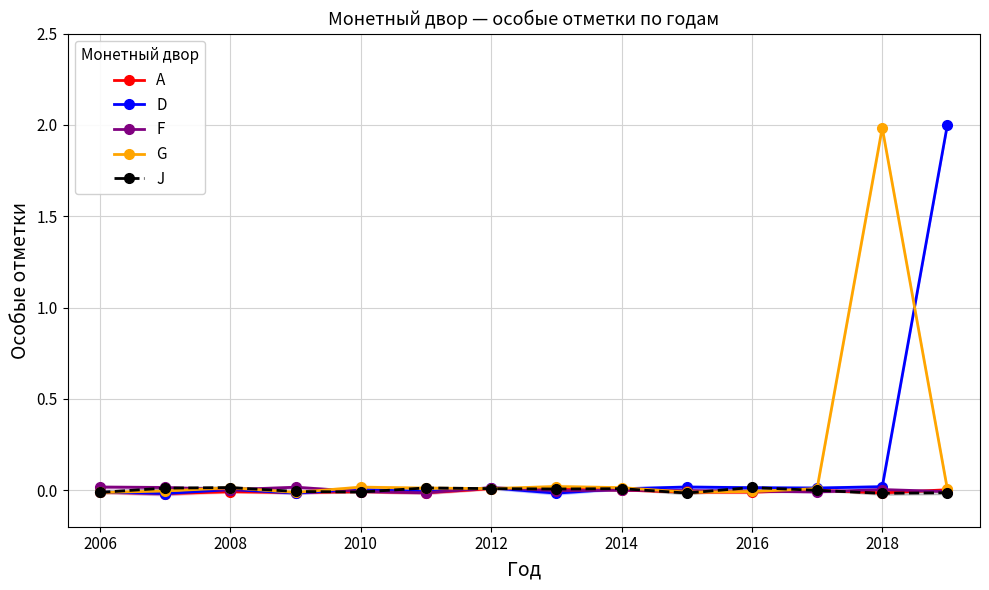

How many positive values does the D series have?

9